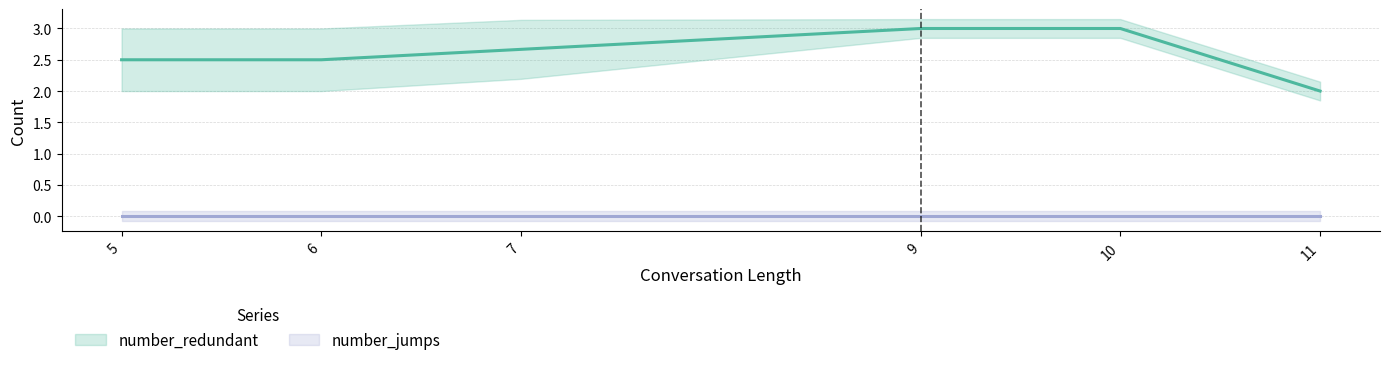

What is the difference between the maximum and minimum values in the number_redundant series?

1